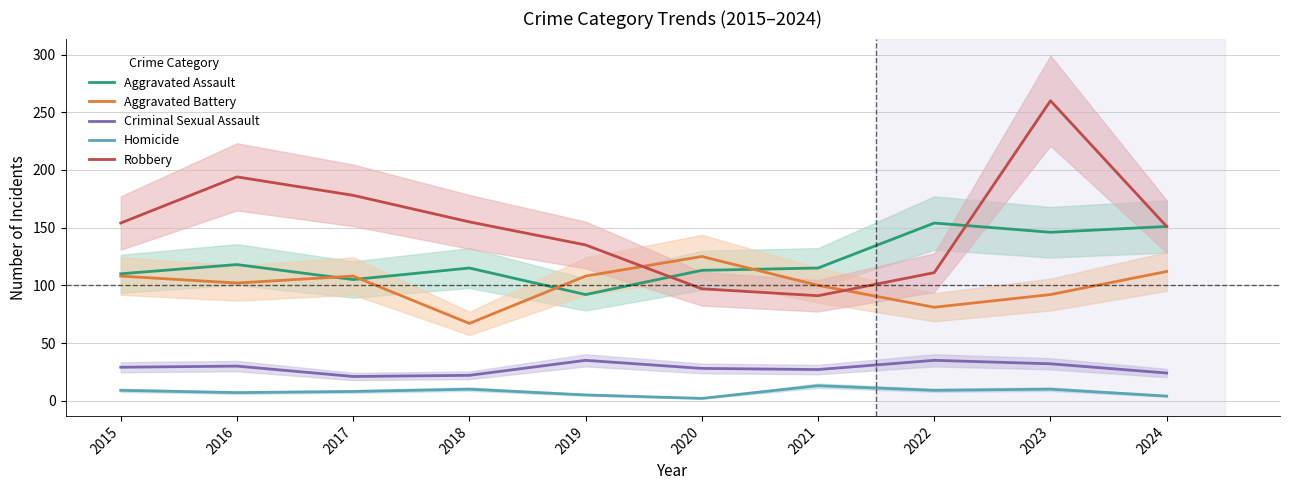

Rank the series at 2023 from highest to lowest value.

Robbery, Aggravated Assault, Aggravated Battery, Criminal Sexual Assault, Homicide